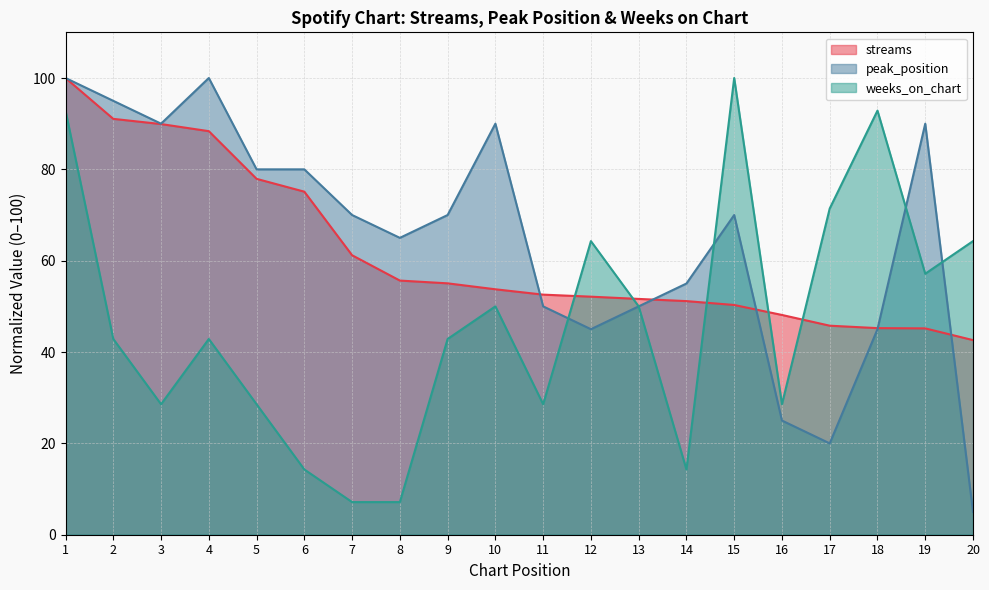

What is the difference between the highest and lowest values at 1?

7.1